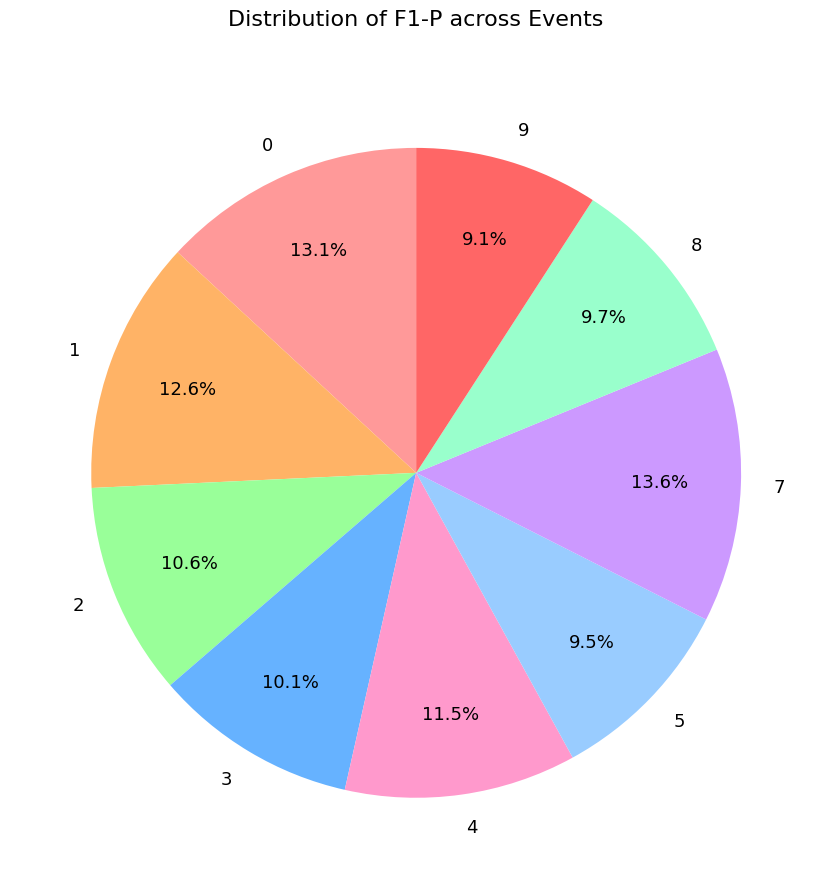

How many segments does this pie chart have?

9